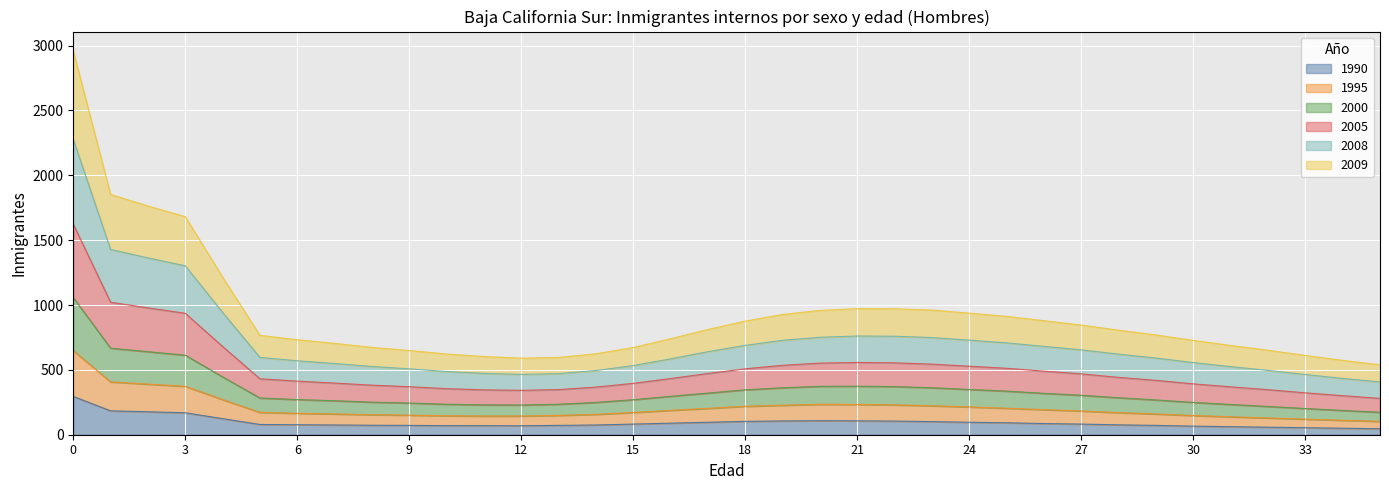

What is the maximum value for 1990?

295